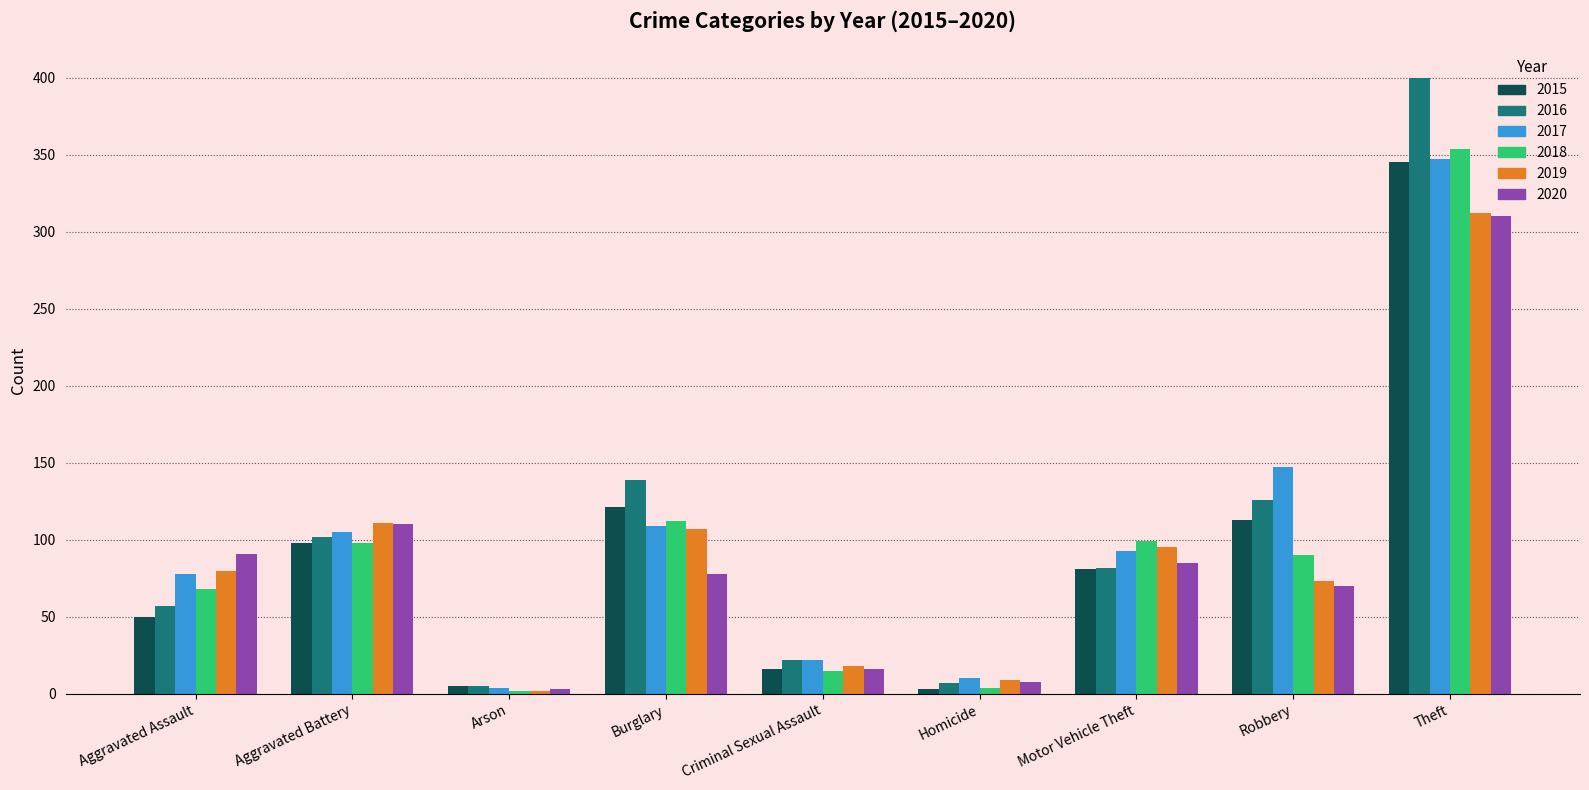

At which category is the sum across all series the highest?

Theft